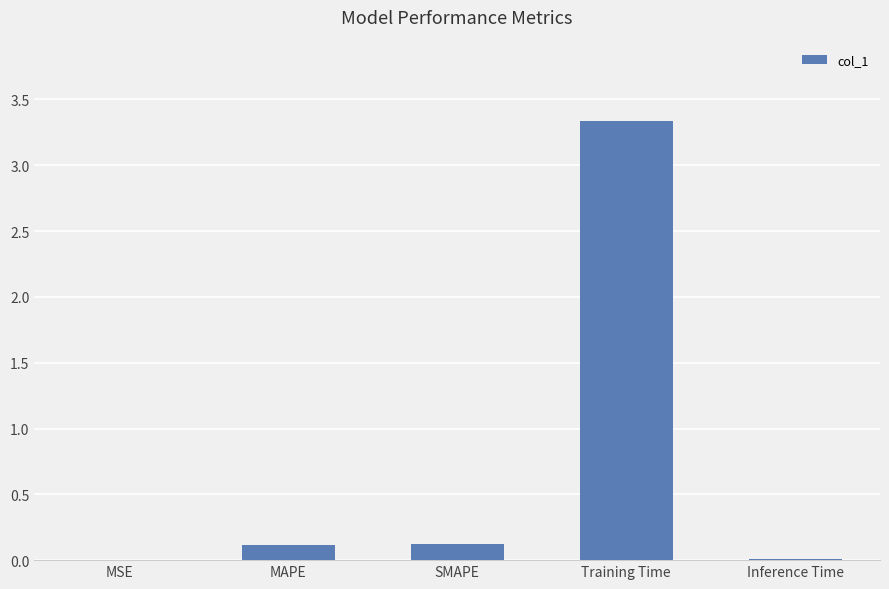

What value does the data have at Training Time?

3.3